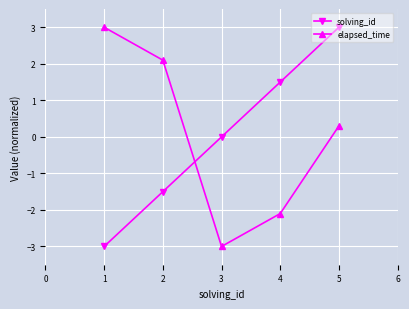

What is the value of the solving_id point at the 1st from the left?

-3.0